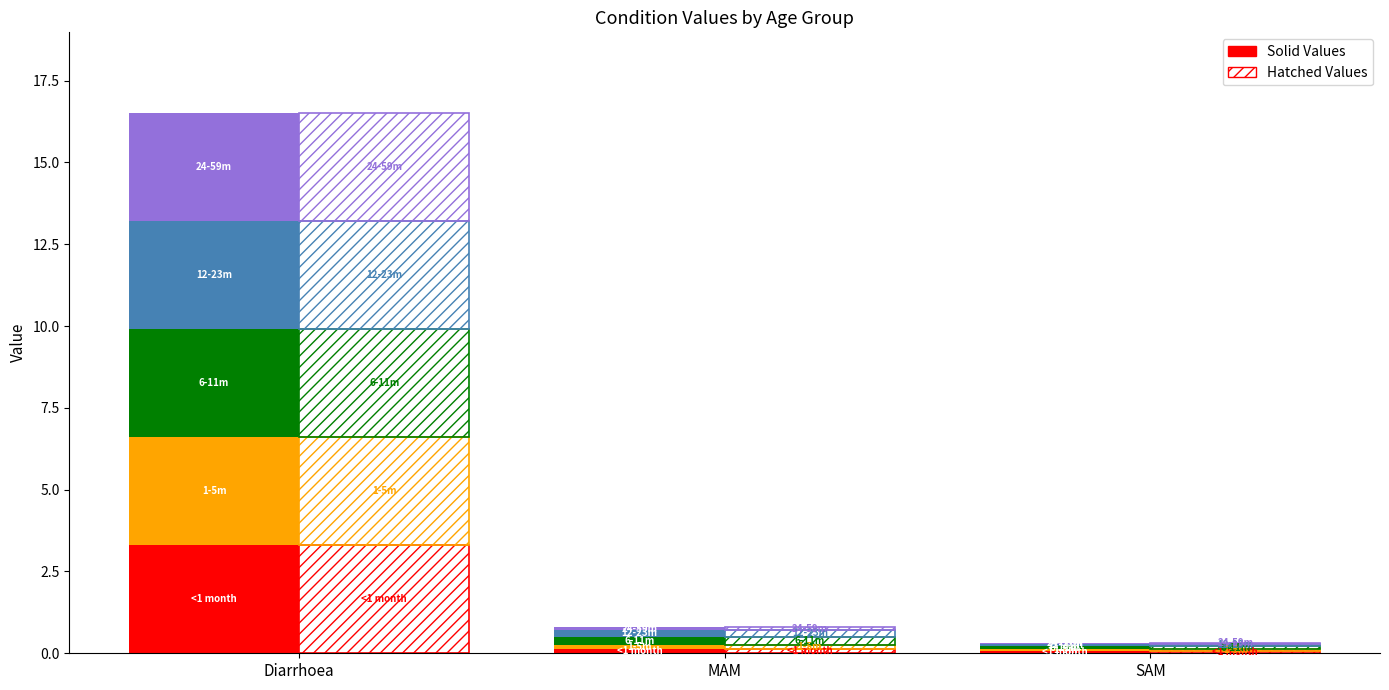

Where is 6-11 months nearest to the value 1?

MAM